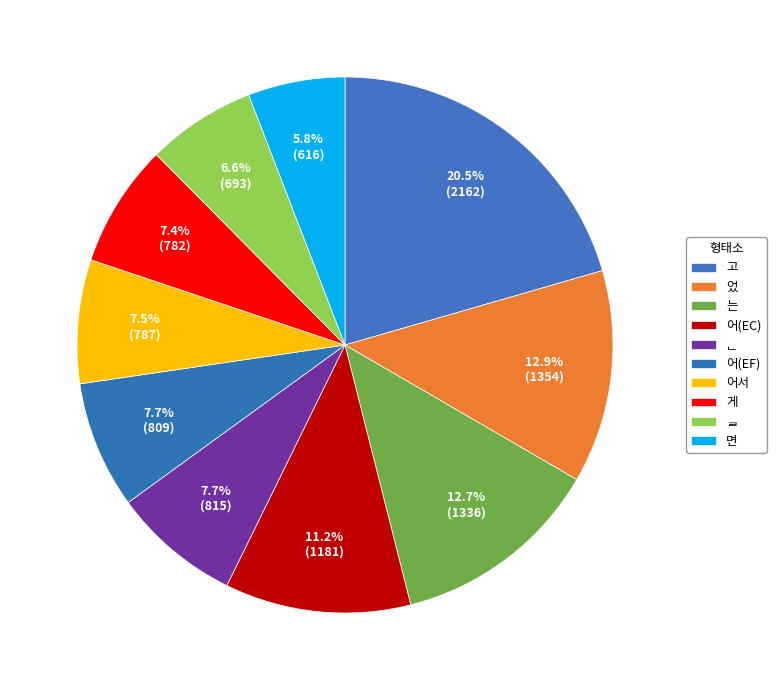

Rank the categories by value from highest to lowest.

고, 었, 는, 어(EC), ᆫ, 어(EF), 어서, 게, ᆯ, 면